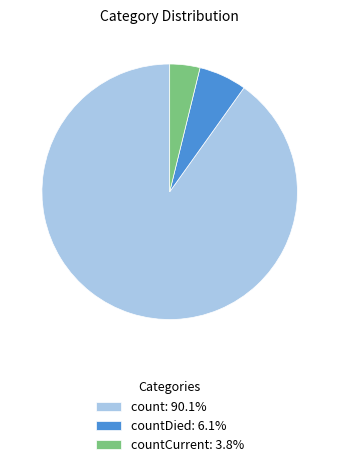

How many segments does this pie chart have?

3